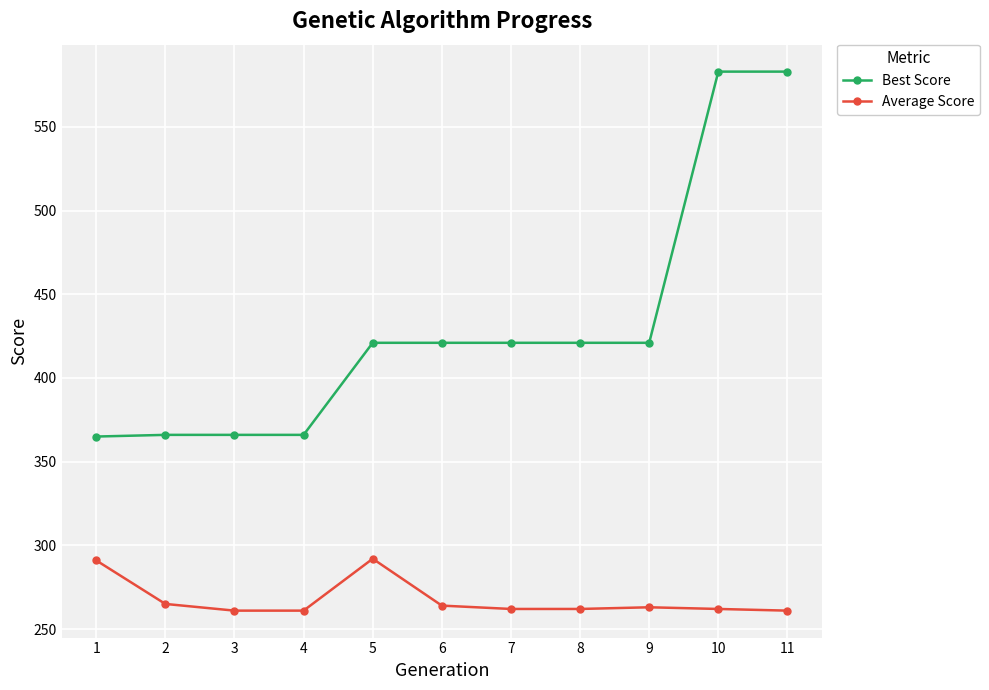

Is this an area chart (filled region under the line)?

No